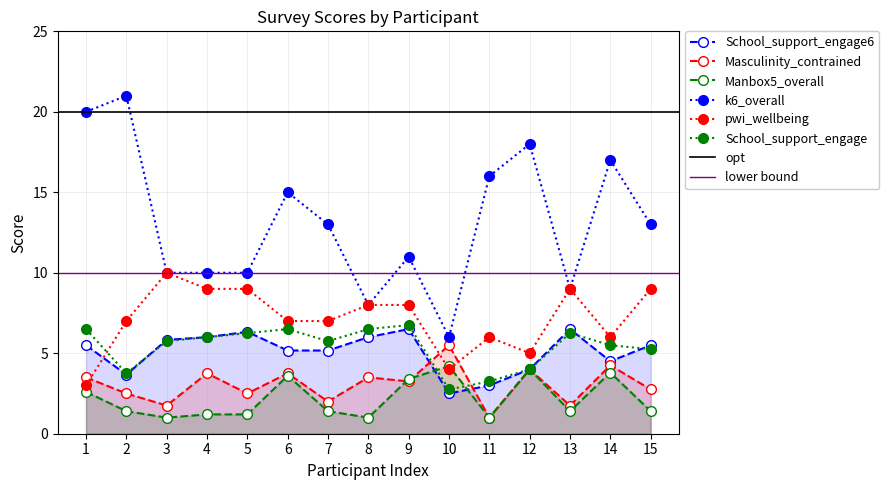

True or false: School_support_engage has more than 2 points higher than both neighbors.

True